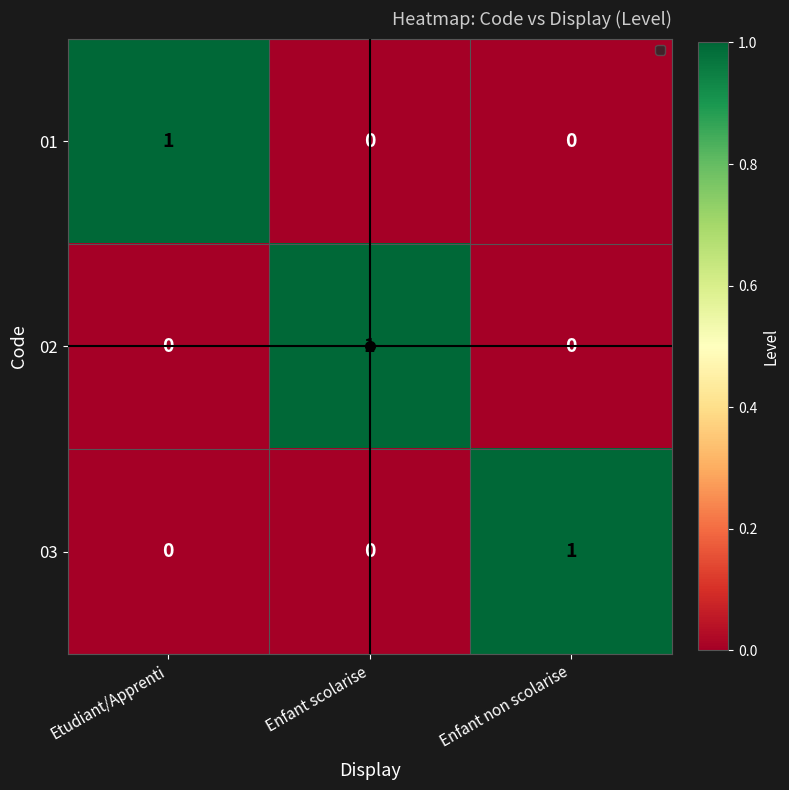

How many data points does each series have?

3